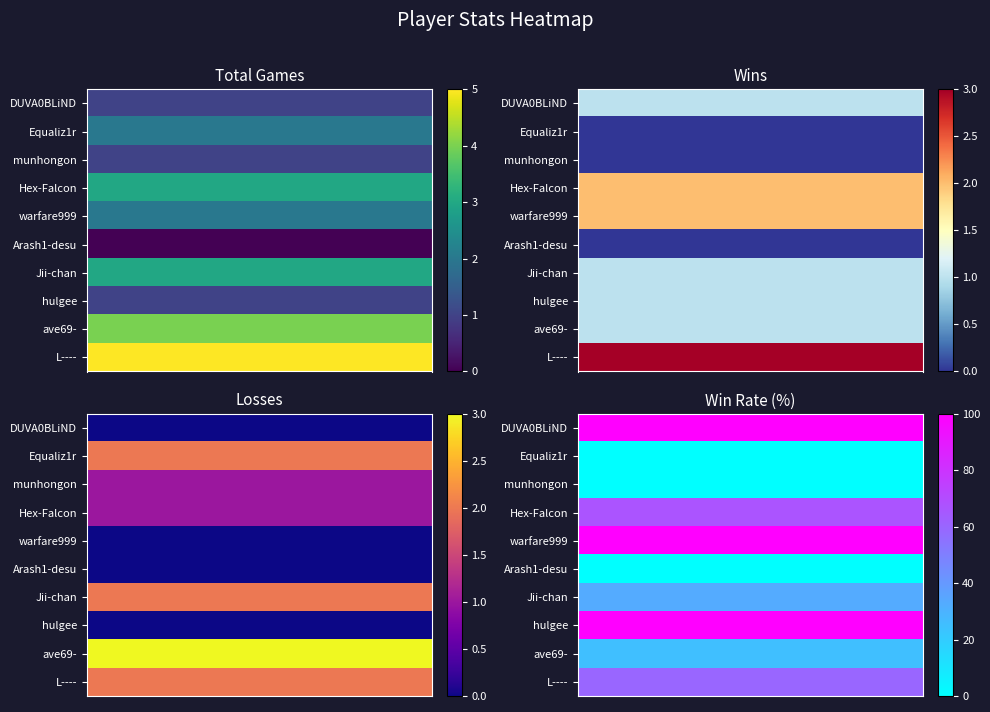

What is the spread (max minus min) of values at 4?

100